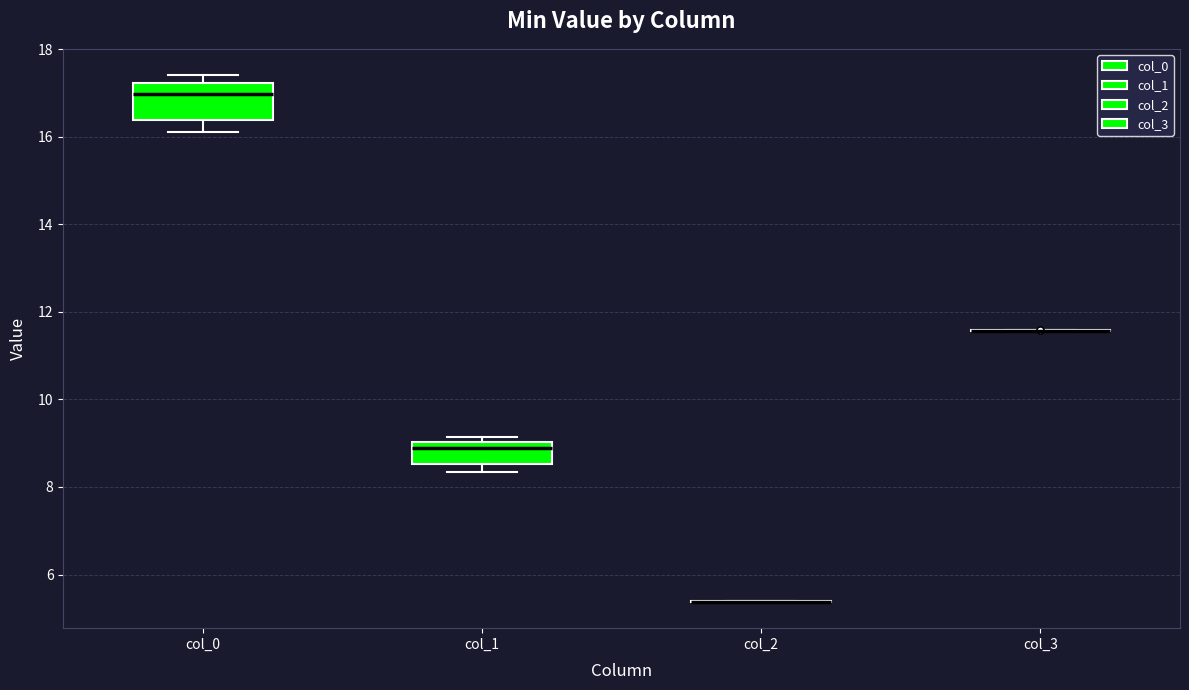

Comparing the boxes themselves (not the whiskers), which one is the tallest?

col_0